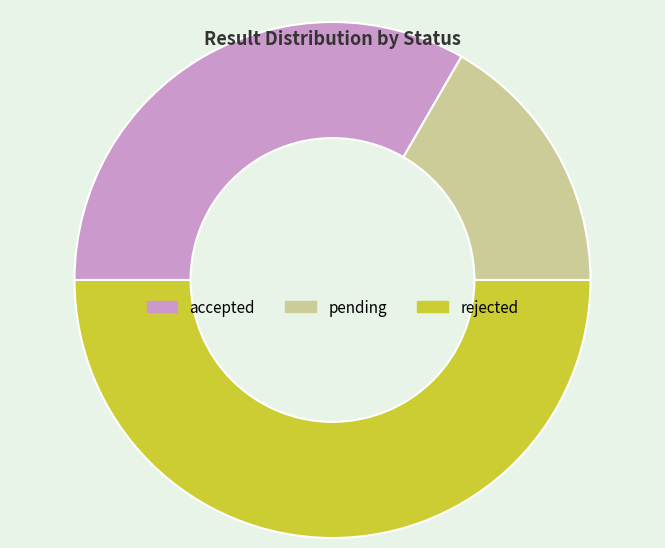

Does accepted represent more than half of the total?

No